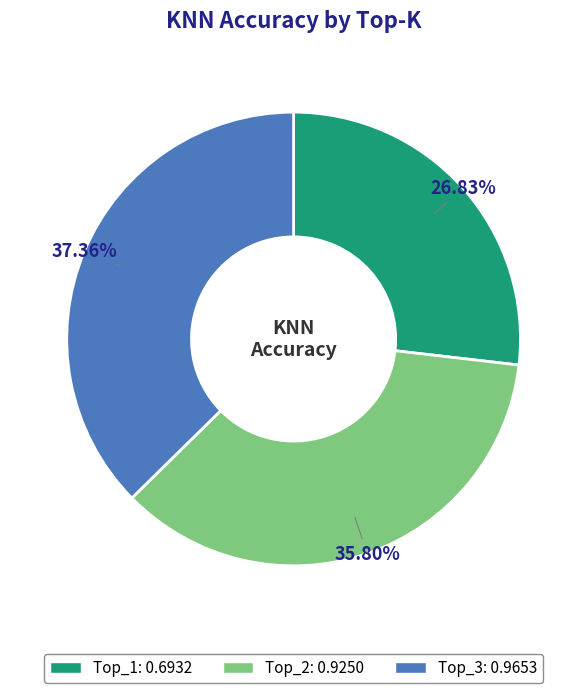

How many segments does this pie chart have?

3